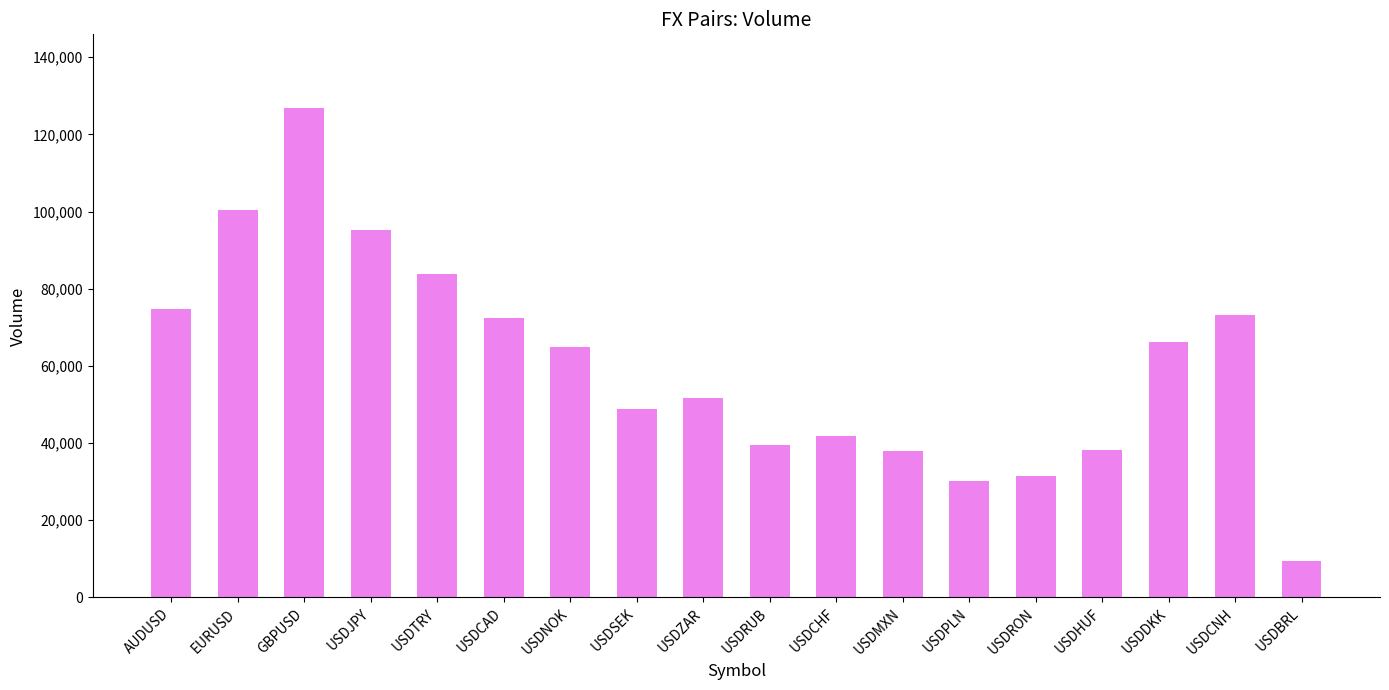

Is it true that the value at USDCAD is 99857?

False